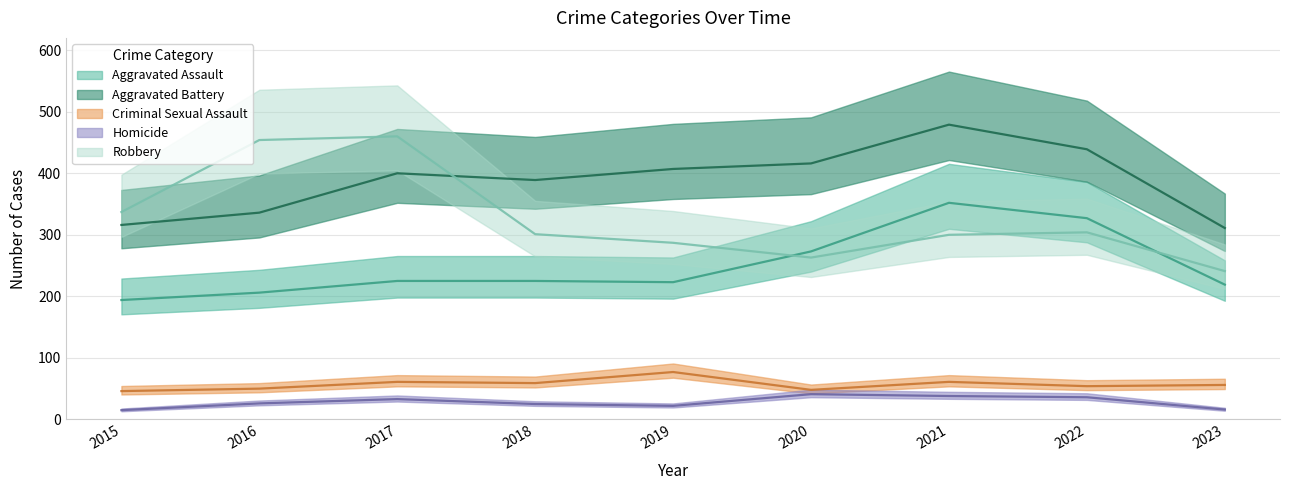

At which label does Robbery first exceed 301?

2015